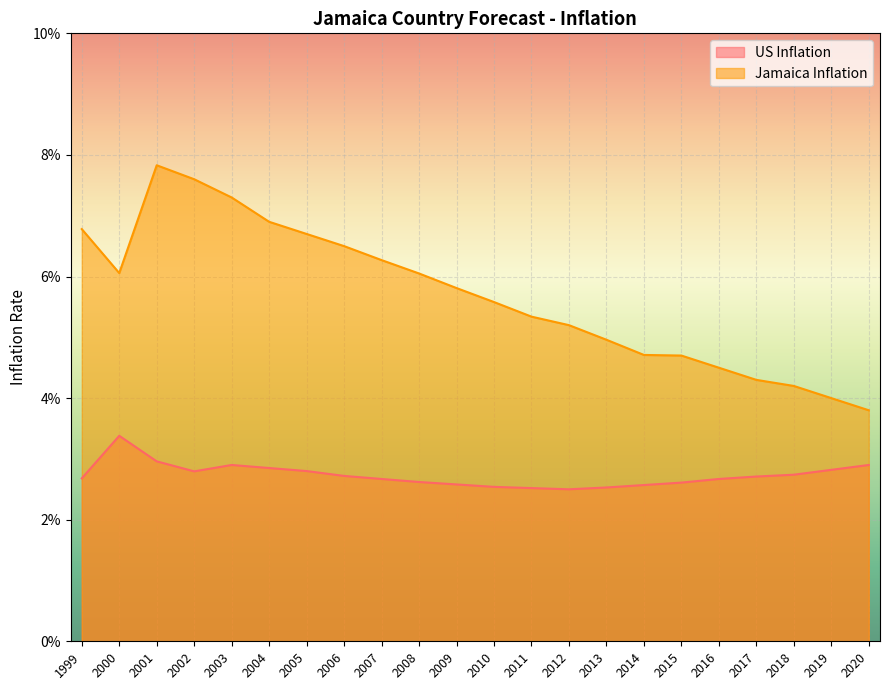

What is the sum of the Jamaica Inflation values at 2016 and 2018?

0.1